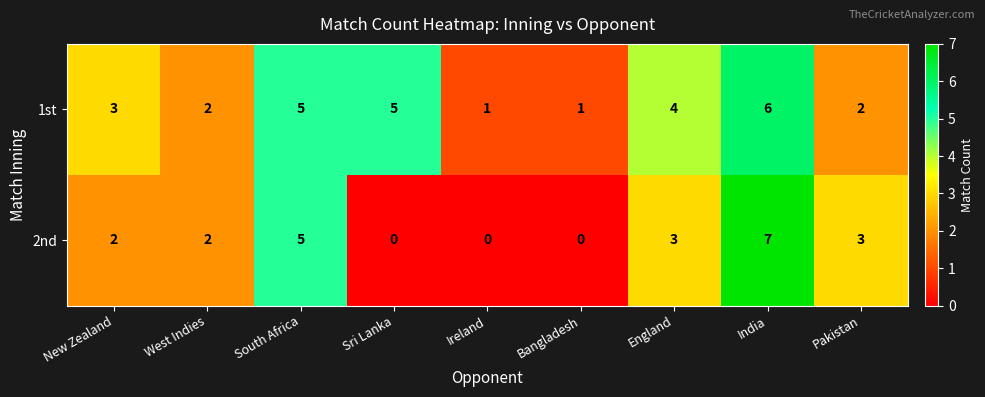

What is the sum of the 1st values at Sri Lanka and South Africa?

10